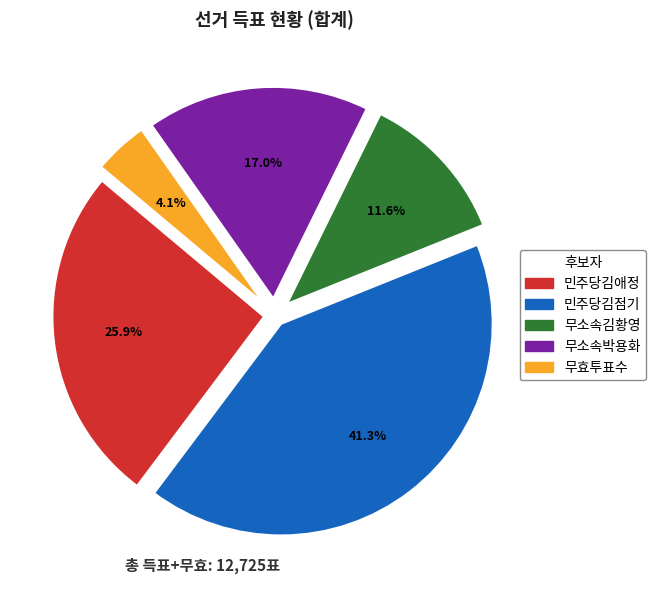

Which slice is the largest?

민주당김점기